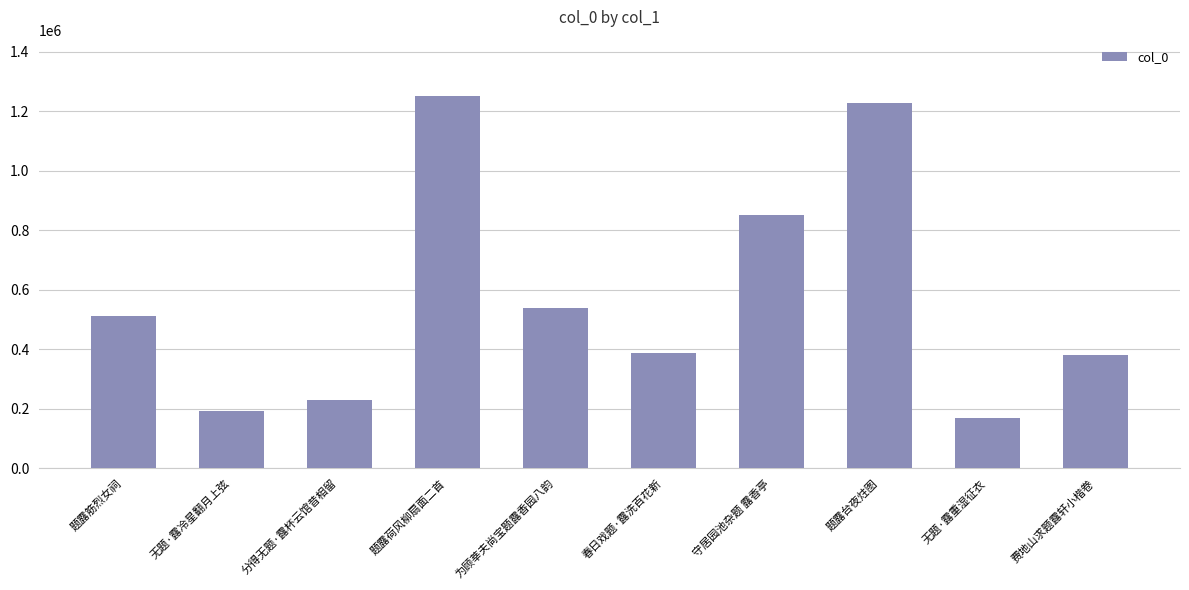

What is the label of the 3rd bar from the right?

题露台夜炷图